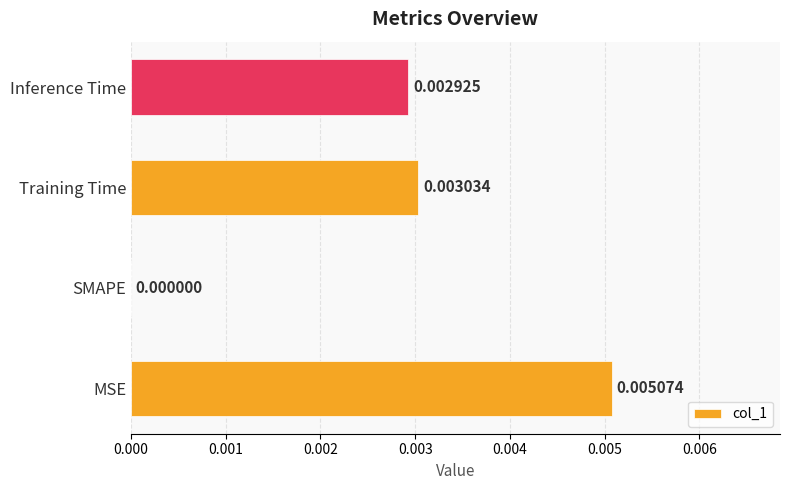

Where is the data nearest to the value 0?

SMAPE